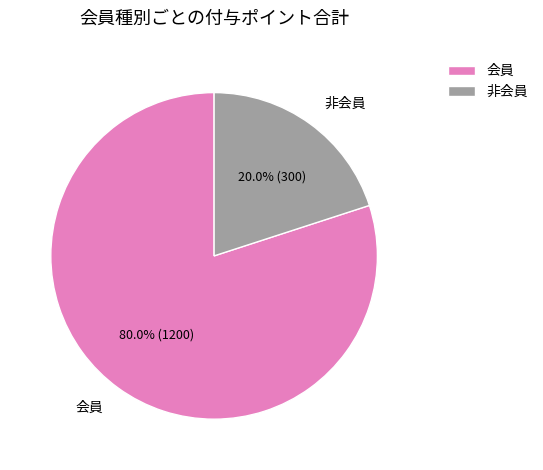

Between 会員 and 非会員, which is larger?

会員